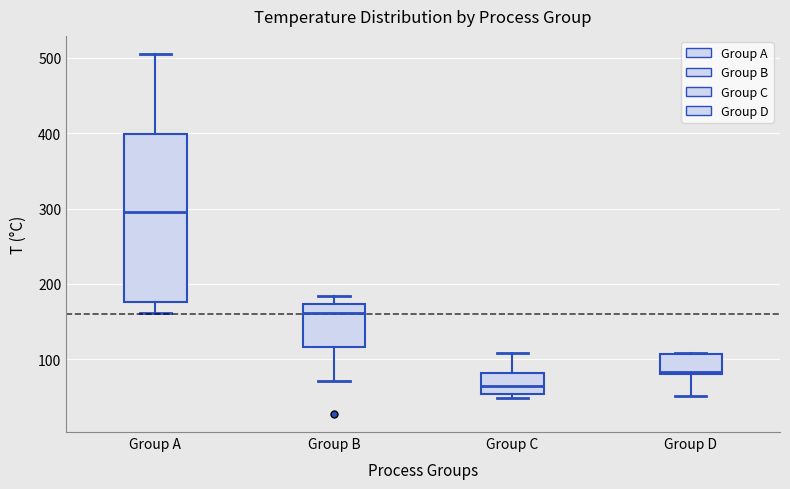

Reading left to right, transcribe this box plot: for each box, give where its median line is, the range the box spans, and where its two whiskers end, as read against the y-axis. The values are not printed on the chart, so give them approximately, as read against the axis.

Group A: median 290, box 180 to 400, whiskers 160 to 510
Group B: median 160, box 120 to 170, whiskers 70 to 180
Group C: median 60, box 50 to 80, whiskers 50 (just below the box's lower edge) to 110
Group D: median 80 (just above the box's lower edge), box 80 to 110, whiskers 50 to 110